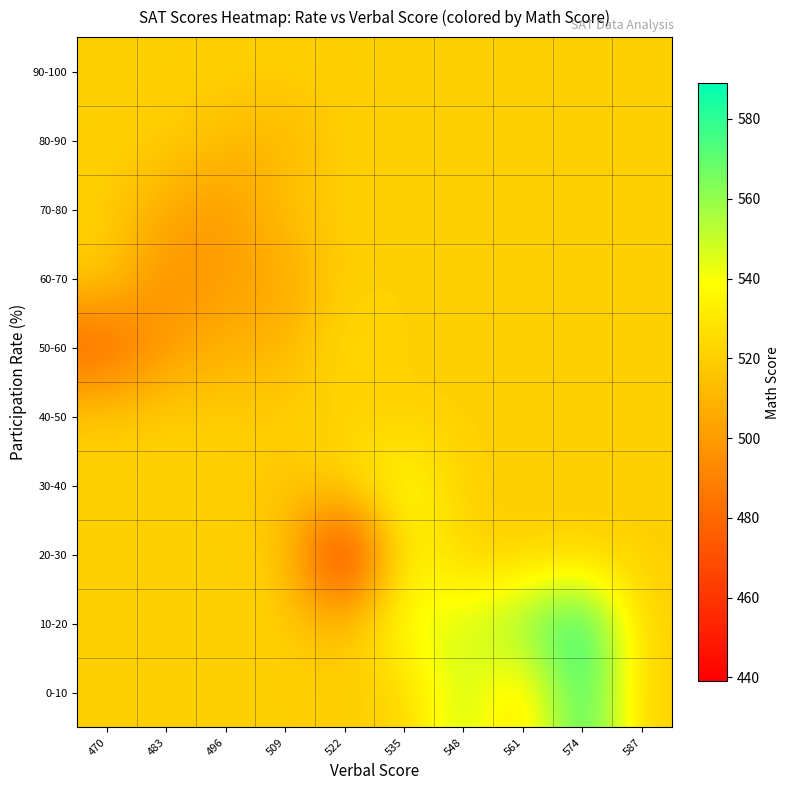

At how many categories does at least one series exceed 499?

10